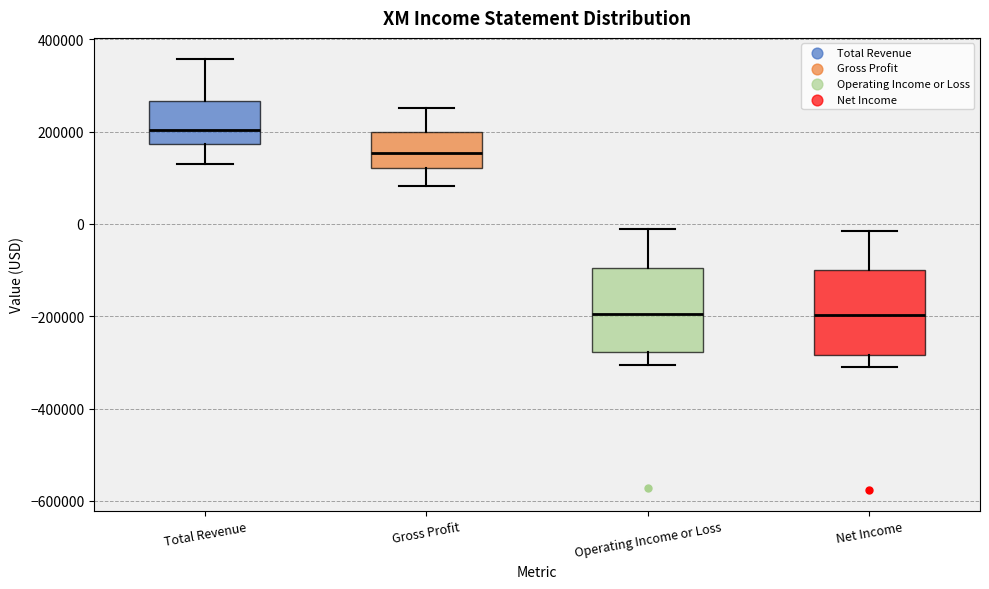

Reading left to right, transcribe this box plot: for each box, give where its median line is, the range the box spans, and where its two whiskers end, as read against the y-axis. The values are not printed on the chart, so give them approximately, as read against the axis.

Total Revenue: median 200000, box 180000 to 260000, whiskers 120000 to 360000
Gross Profit: median 160000, box 120000 to 200000, whiskers 80000 to 260000
Operating Income or Loss: median -200000, box -280000 to -100000, whiskers -300000 to -20000
Net Income: median -200000, box -280000 to -100000, whiskers -300000 to -20000